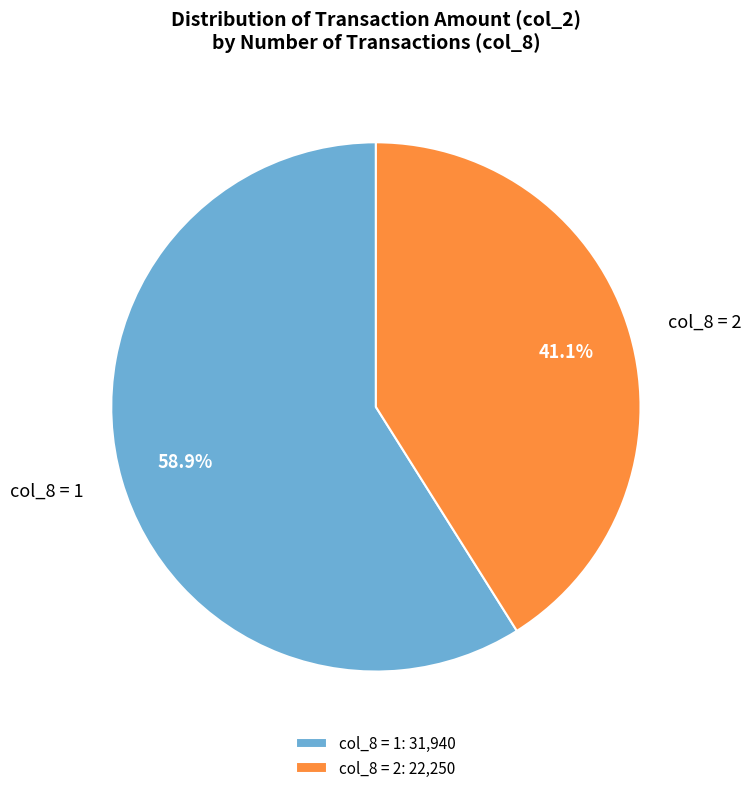

To the nearest percent, what is the difference between the largest and smallest slice percentages?

18%